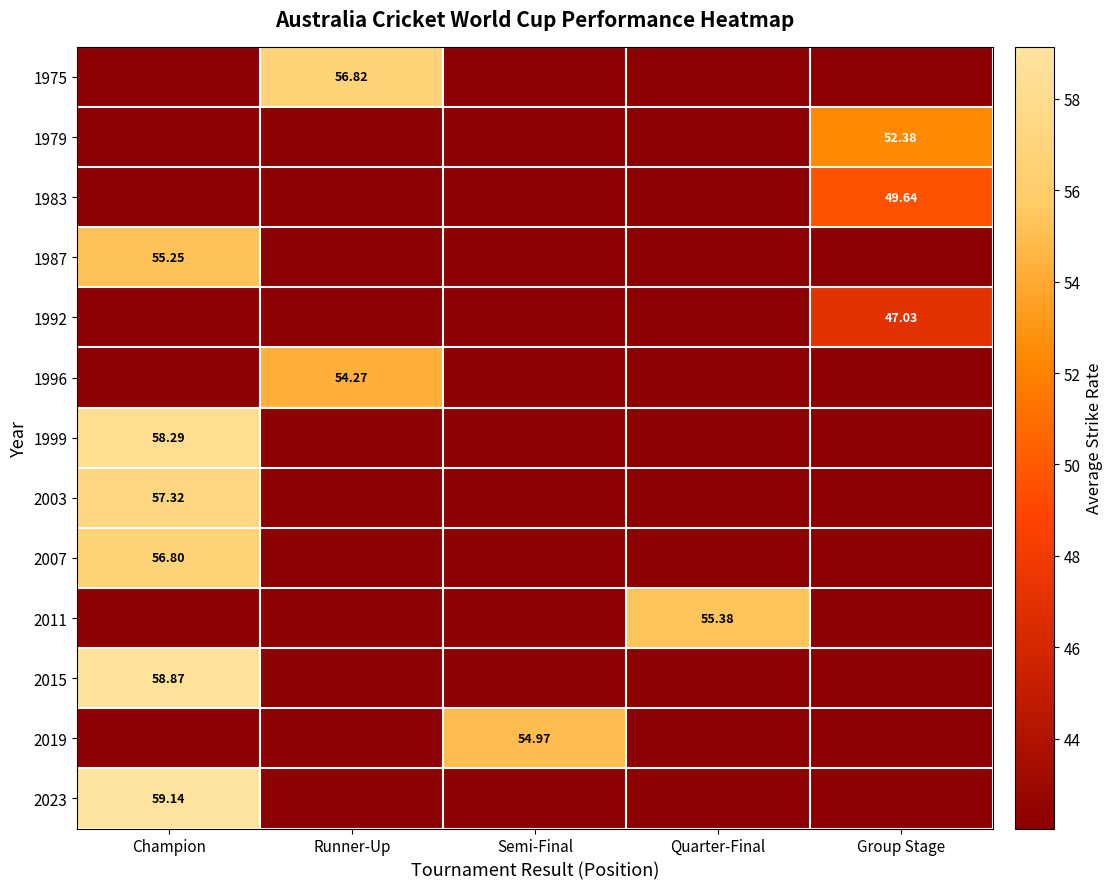

Which label corresponds to the largest value in the chart?

Champion